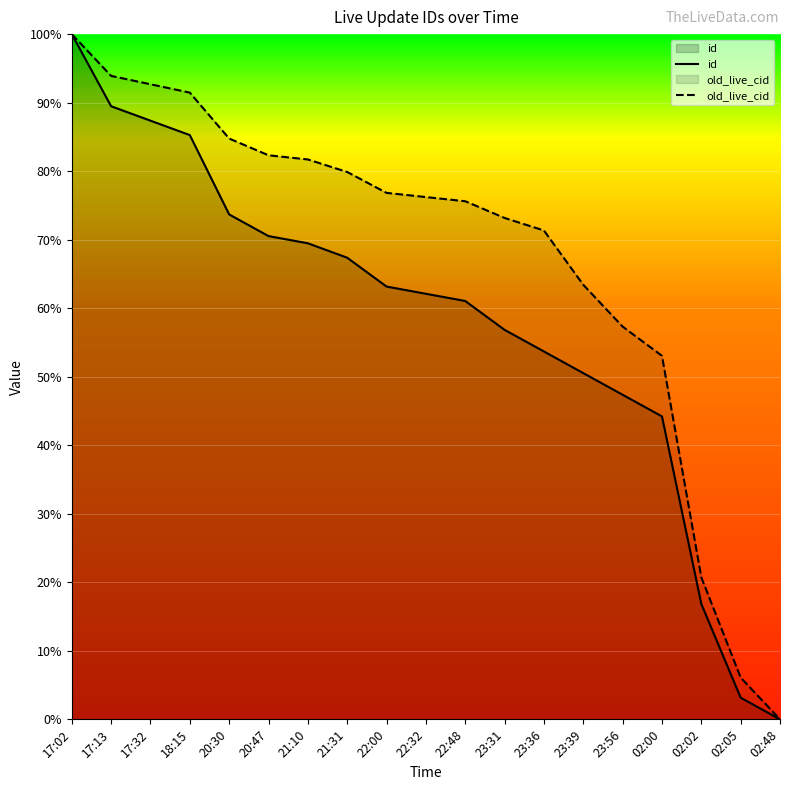

How many values in the id series exceed 0?

18